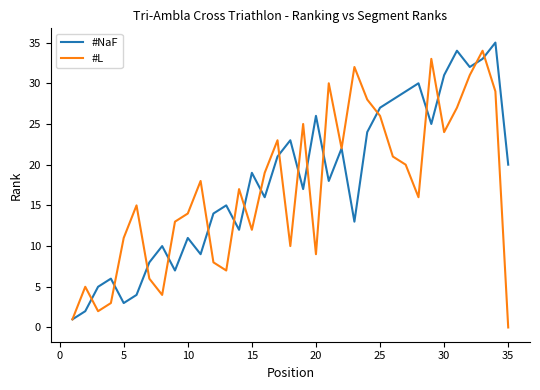

Rank the series at 5 from lowest to highest value.

#NaF, #L